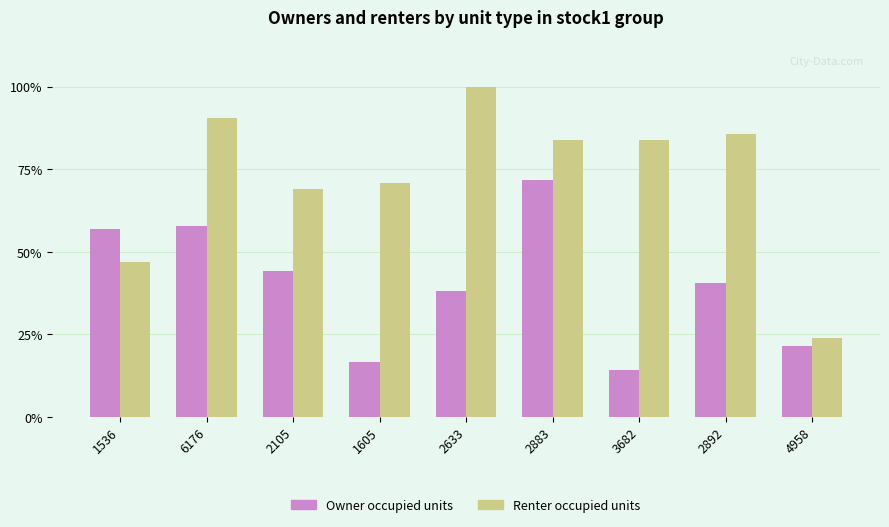

Which series changed the most between 1536 and 3682?

Owner occupied units